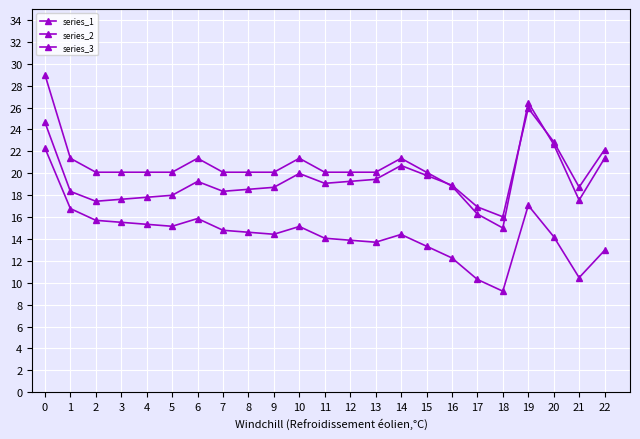

The series_3 series shows 10.3 at 17. True or false?

True